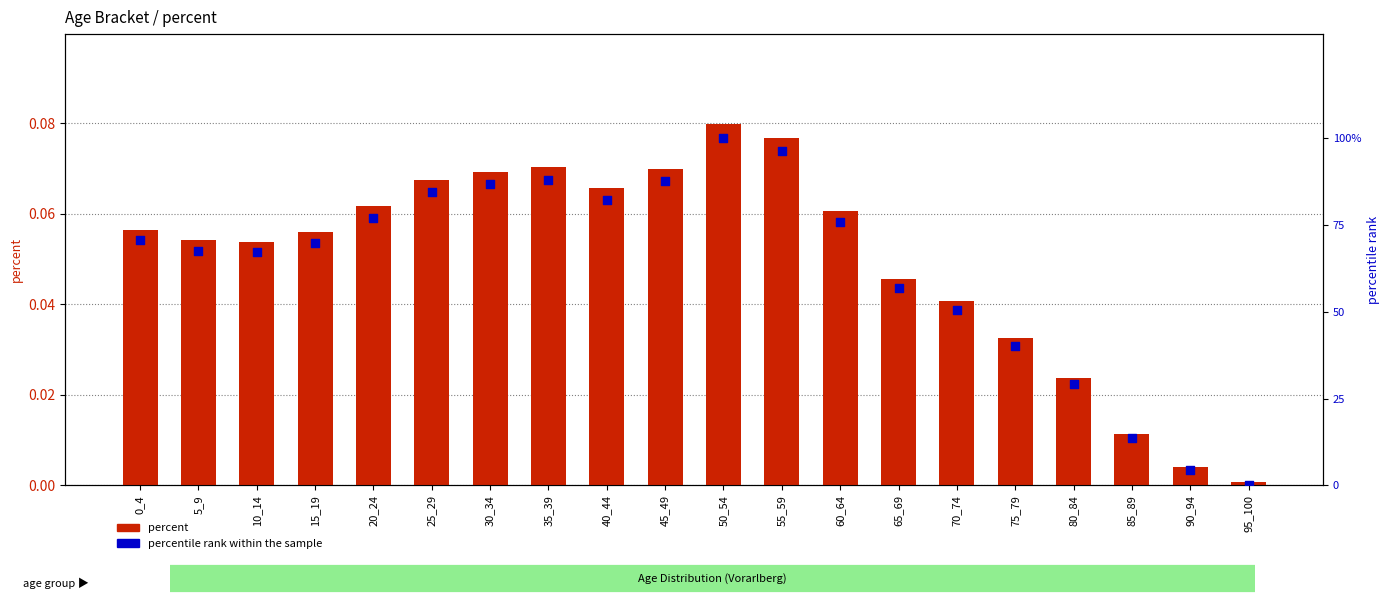

Which series has the widest spread of Y values?

percentile rank within the sample